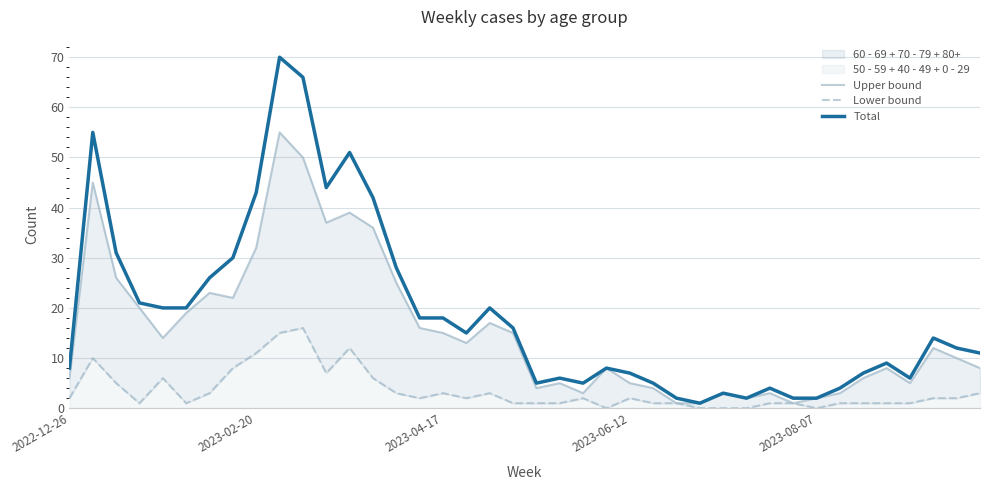

What is the difference between the highest and lowest values at 12?

39